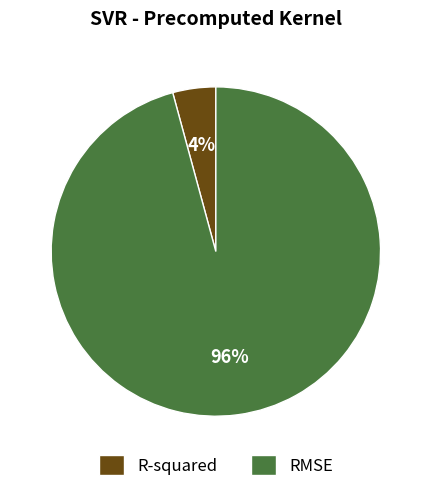

Do RMSE and R-squared together represent more than half of the pie?

Yes